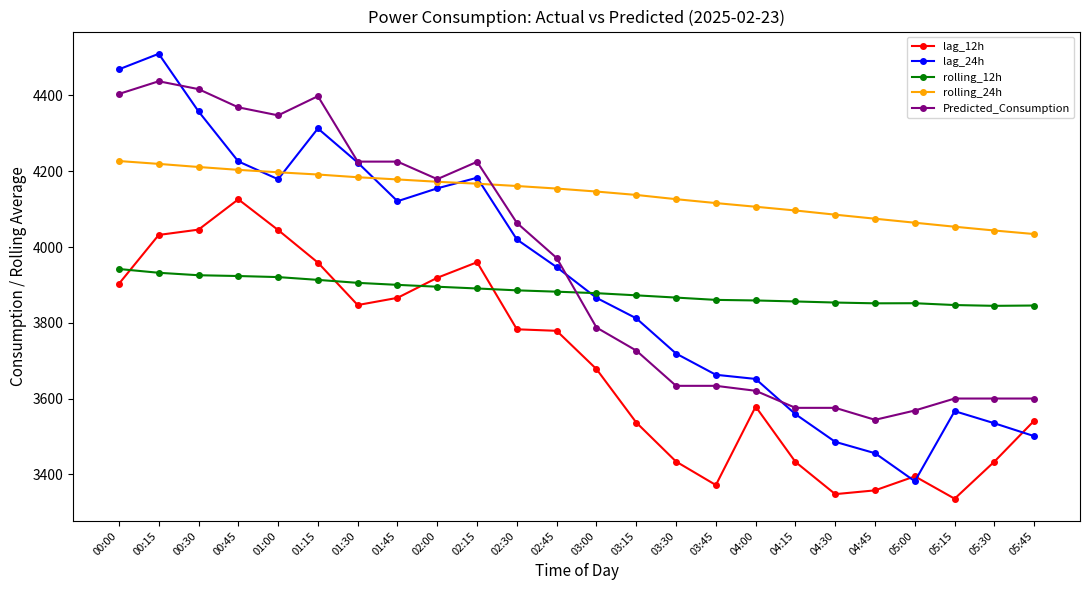

At which category is the sum across all series the highest?

00:15